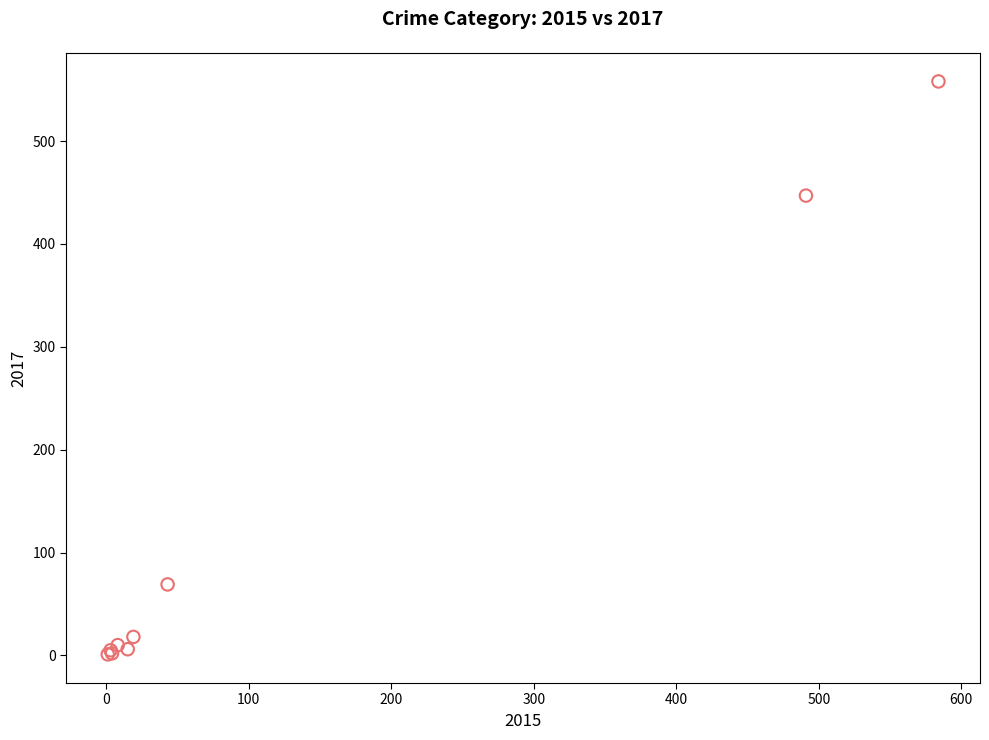

What Y value in the scatter plot is closest to 279?

447